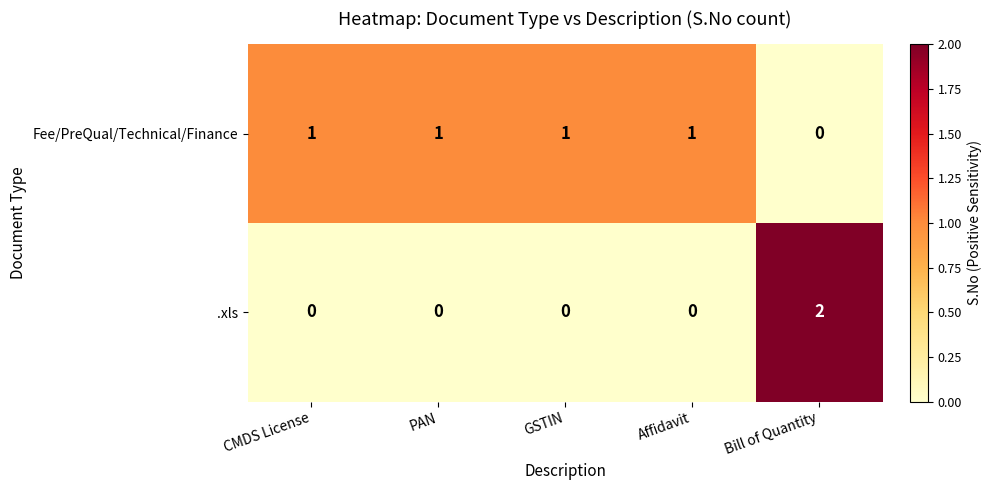

What is the total value across all series at PAN?

1